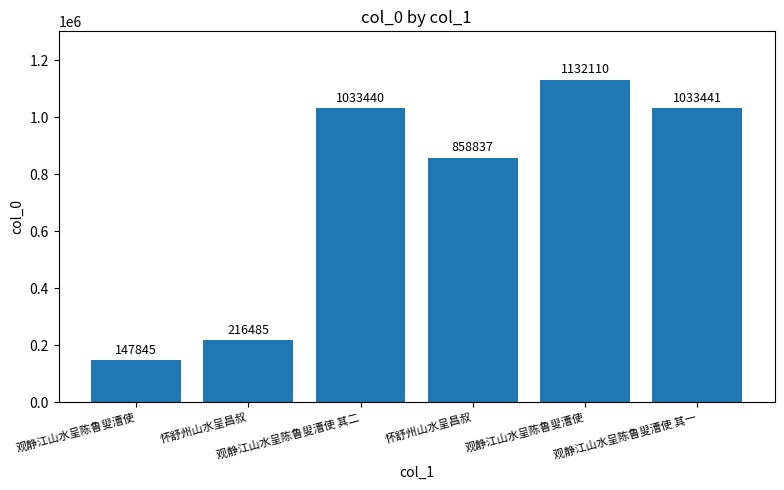

How many data points are less than 1033440?

3